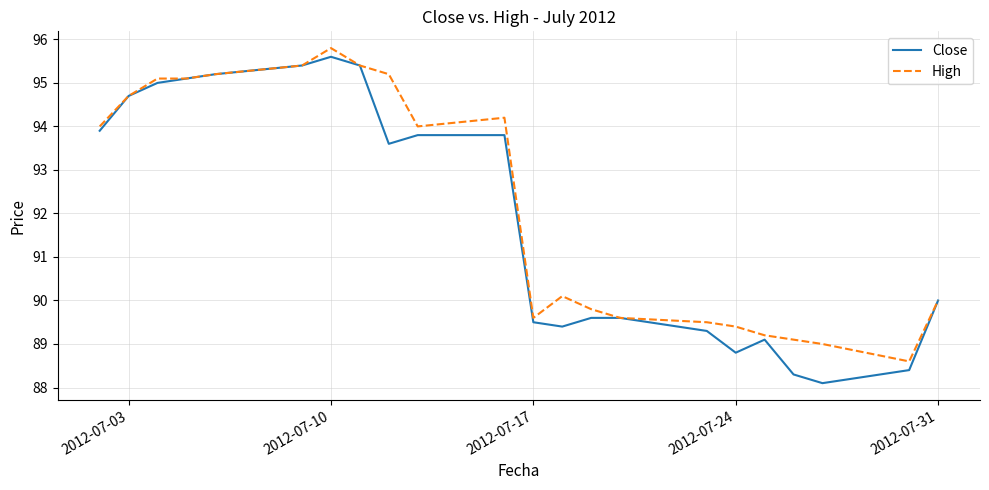

What is the greatest value displayed?

95.8